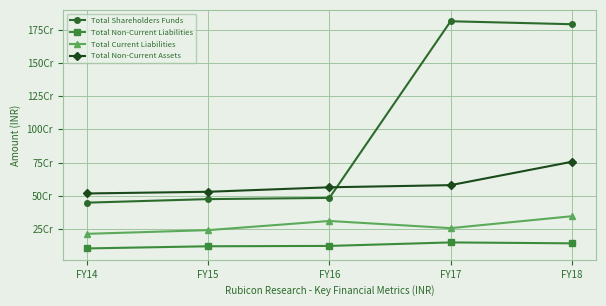

Which series changed the most between FY14 and FY16?

Total Current Liabilities